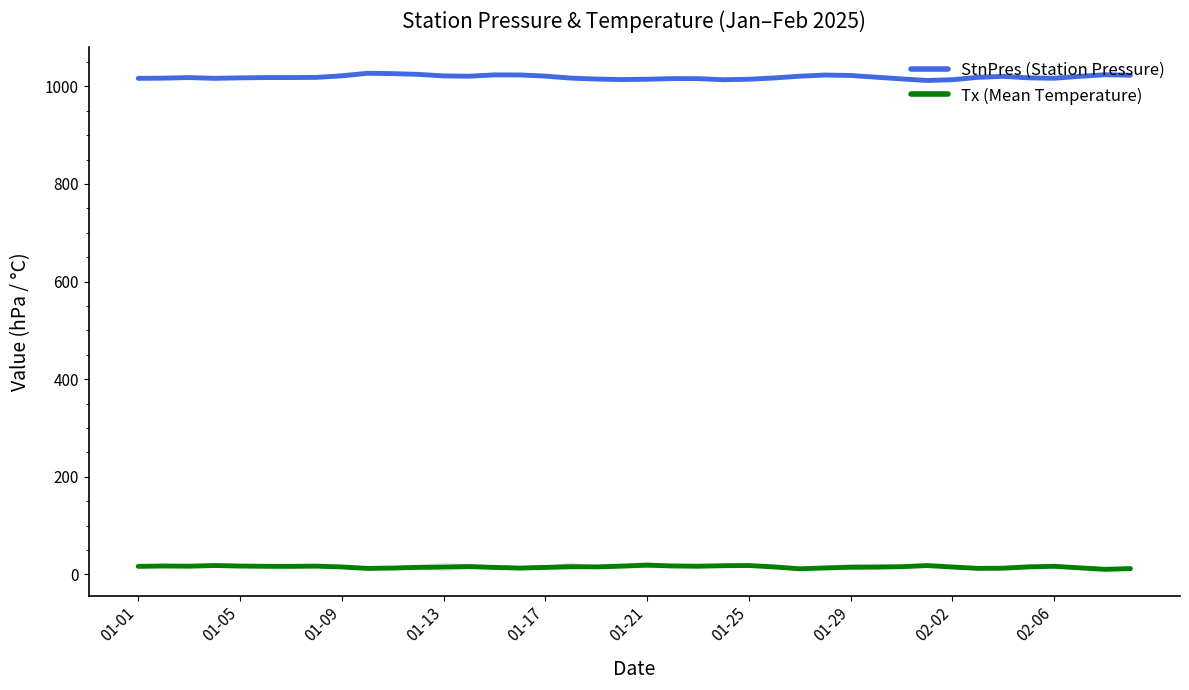

How many lines are shown in the chart?

2